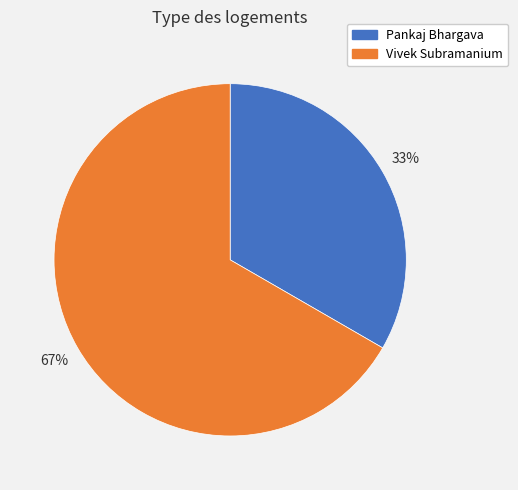

What percentage is the Vivek Subramanium slice, to the nearest percent?

67%